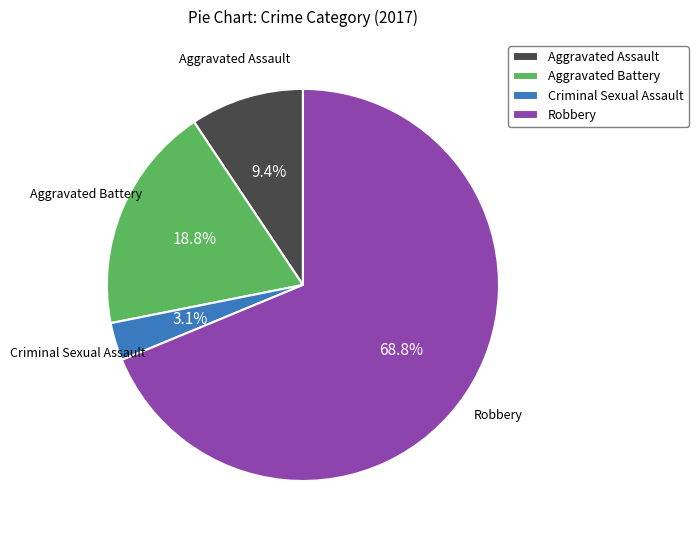

Rank the categories by value from highest to lowest.

Robbery, Aggravated Battery, Aggravated Assault, Criminal Sexual Assault